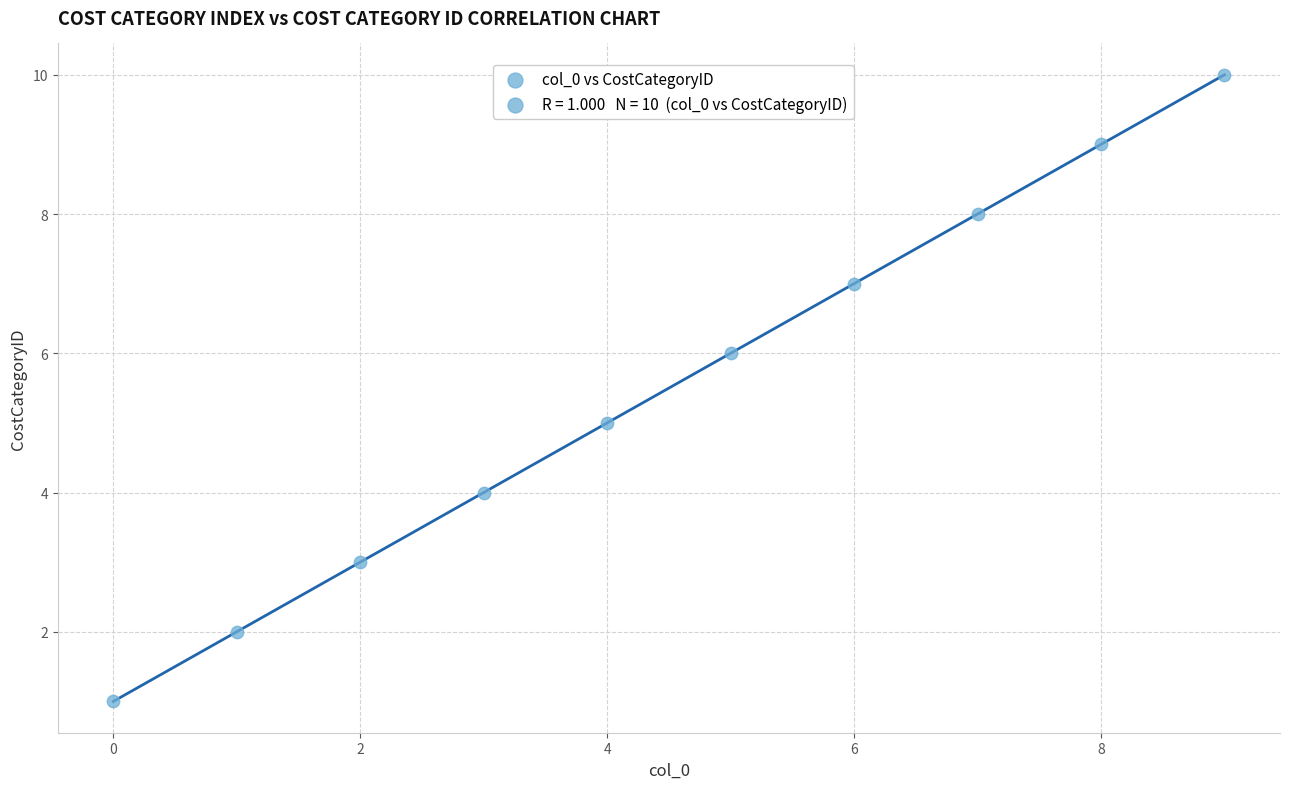

What is the average Y value?

6